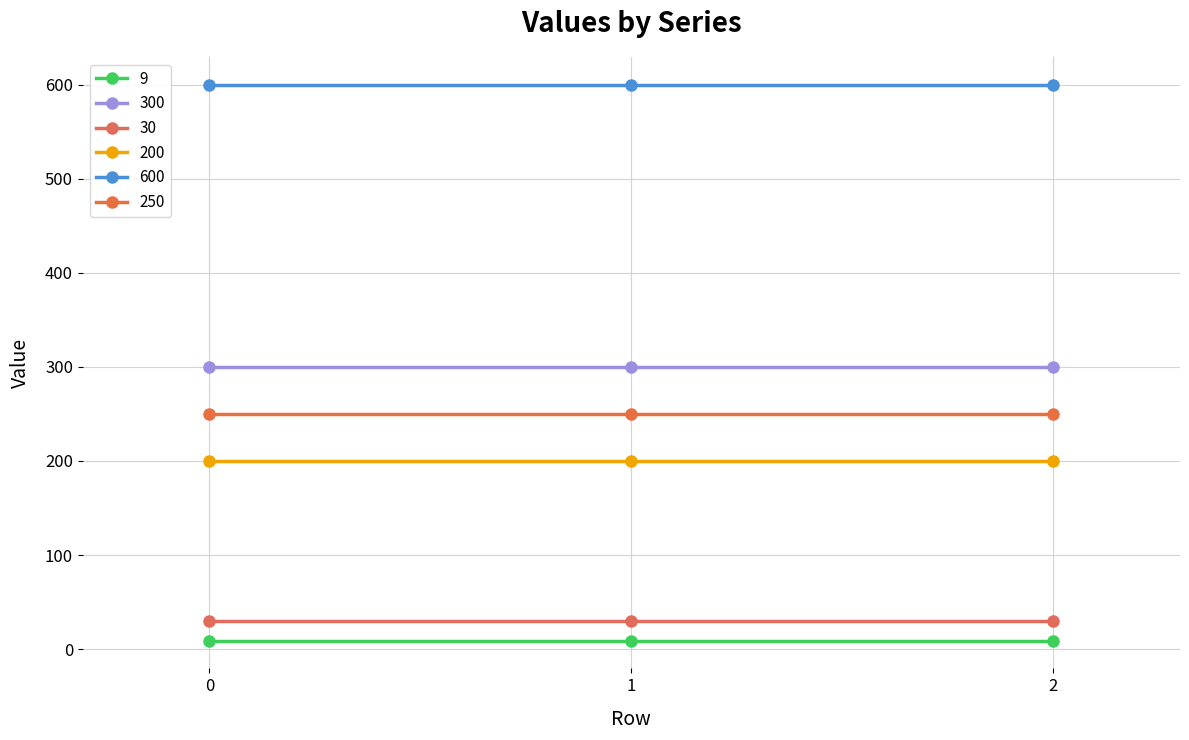

What is the smallest value displayed?

9